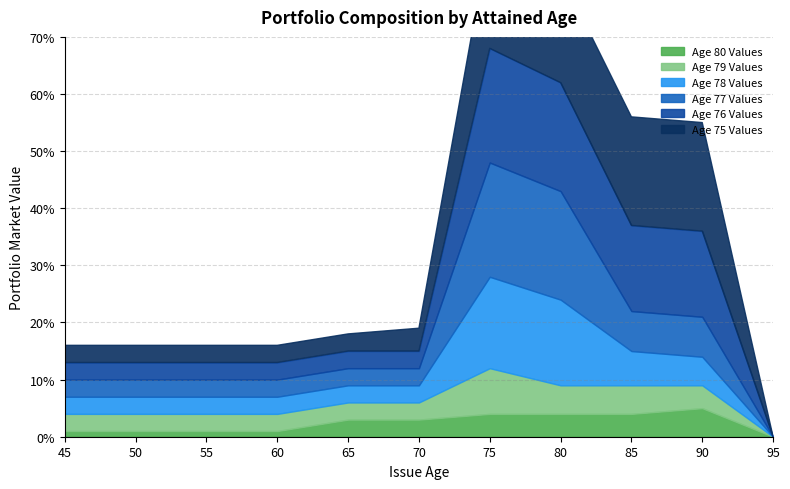

Which series has the largest total across all categories?

Age 75 Values